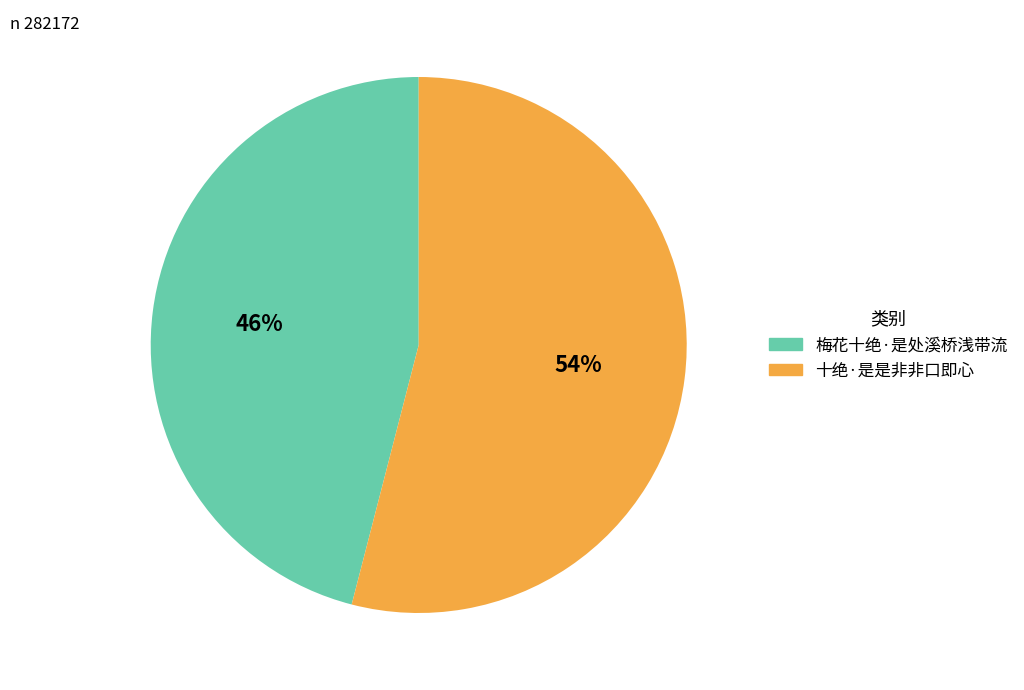

What is the smallest slice in the pie chart?

梅花十绝·是处溪桥浅带流